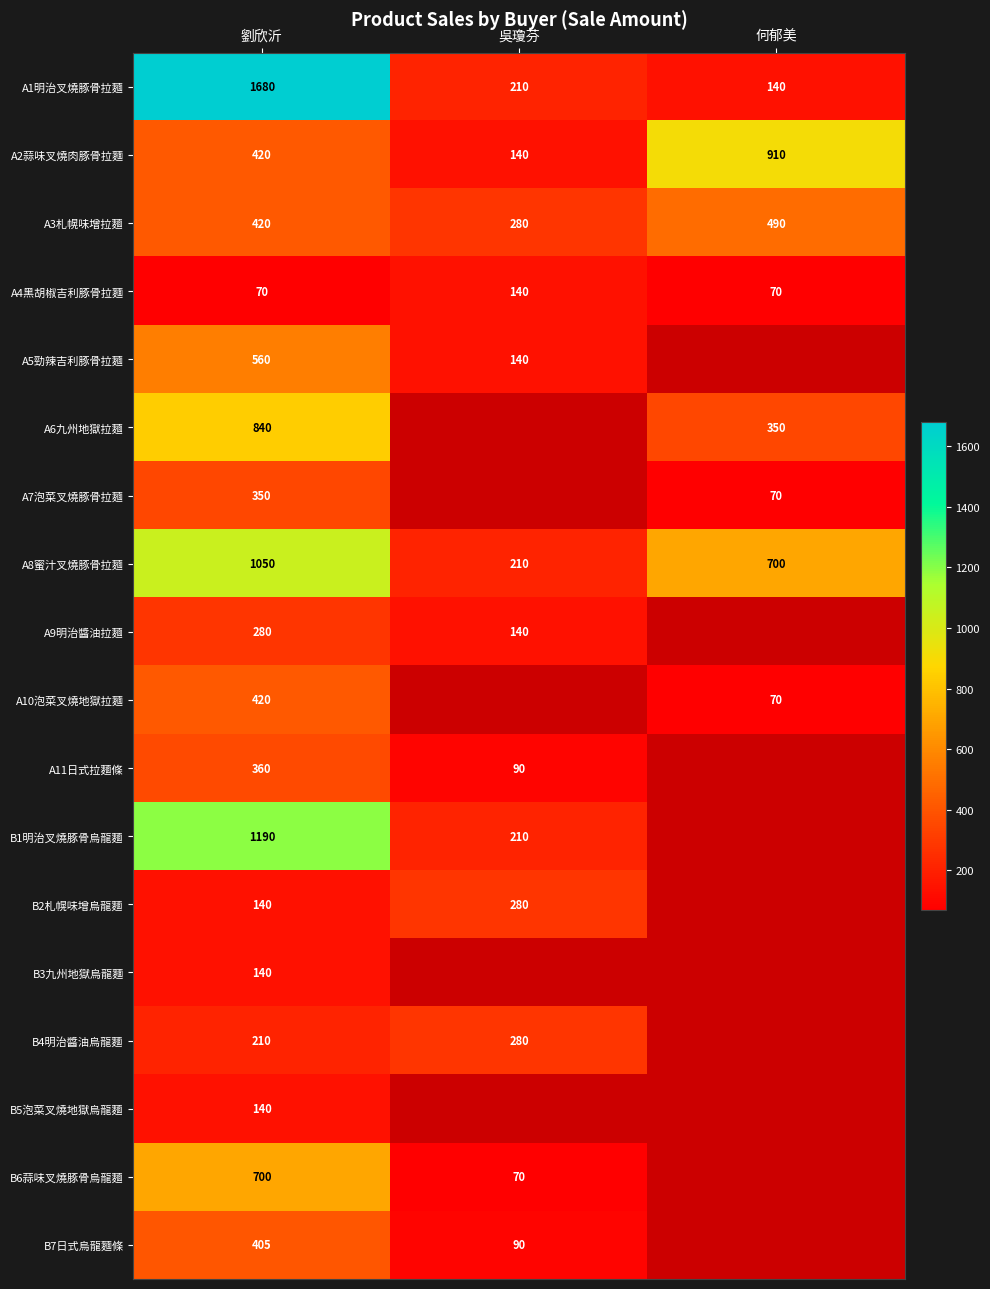

The A11日式拉麵條 series shows 36.1 at 吳瓊芬. True or false?

False